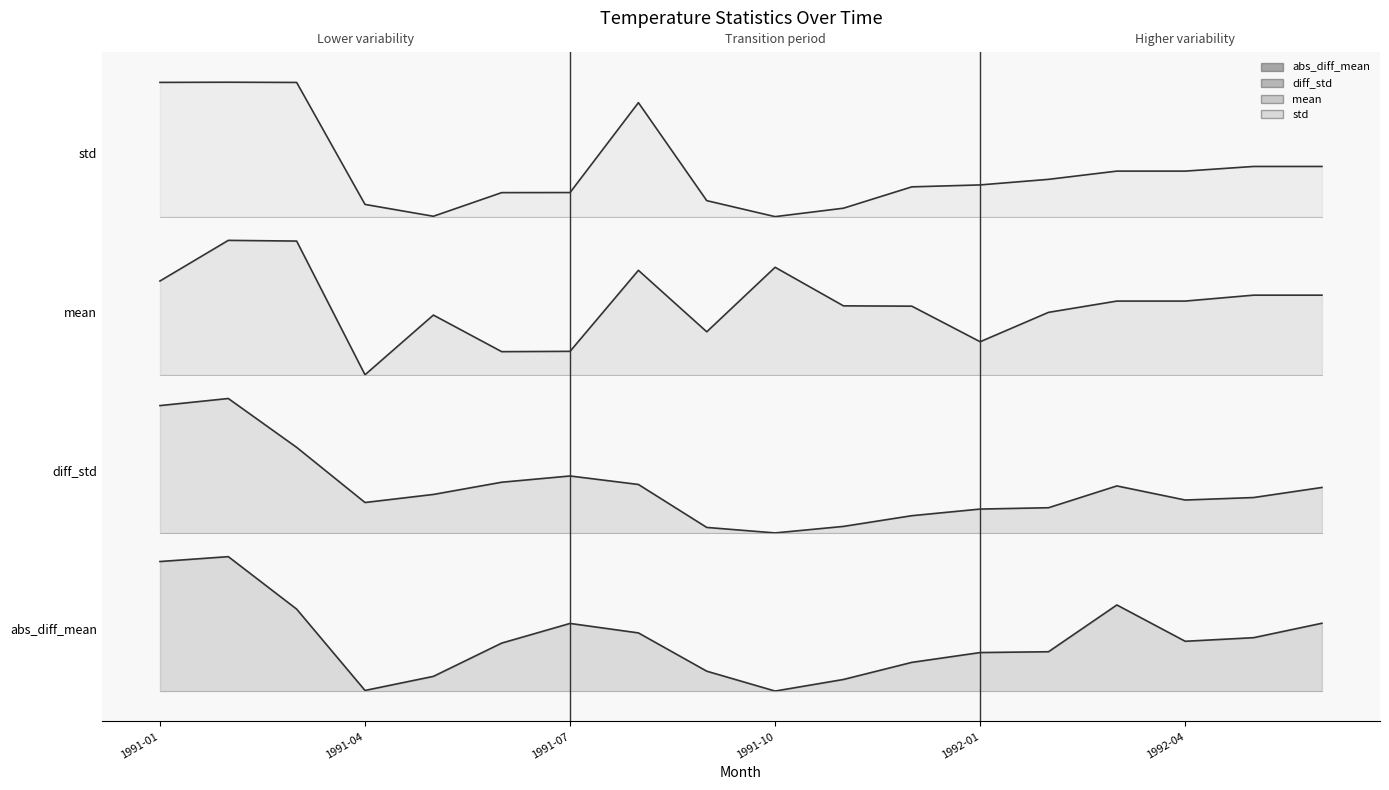

True or false: TMP__abs_diff_mean__w=365D_6h has a value of 0.8 at 1991-06.

False